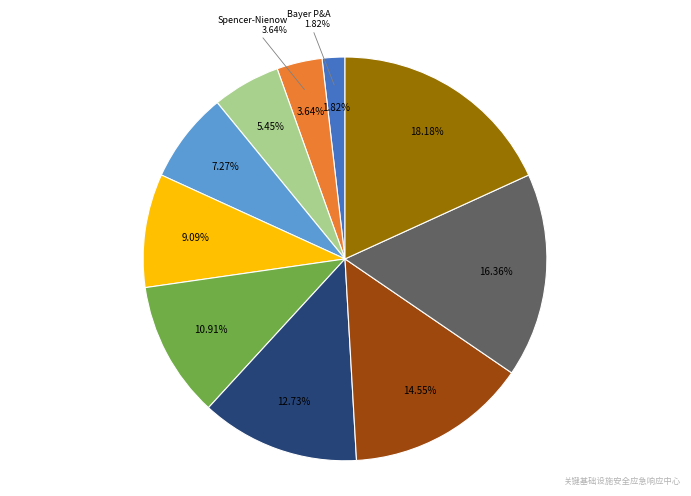

Is it true that Lynch Harris and Bartoletti is 1% of the pie?

False